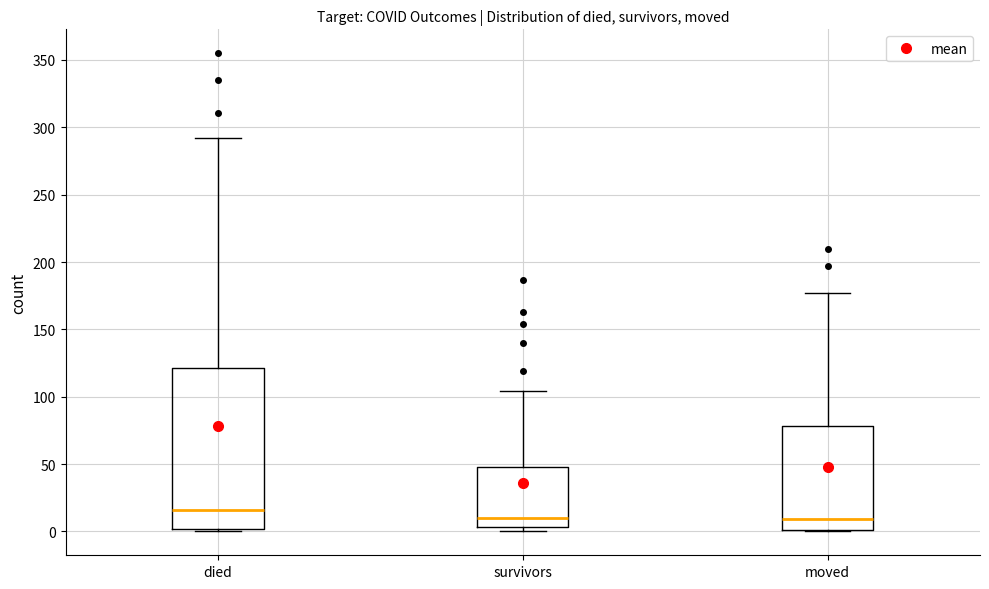

Where is the upper edge of the box for survivors on the y-axis? The values are not printed on the chart, so give them approximately, as read against the axis.

50